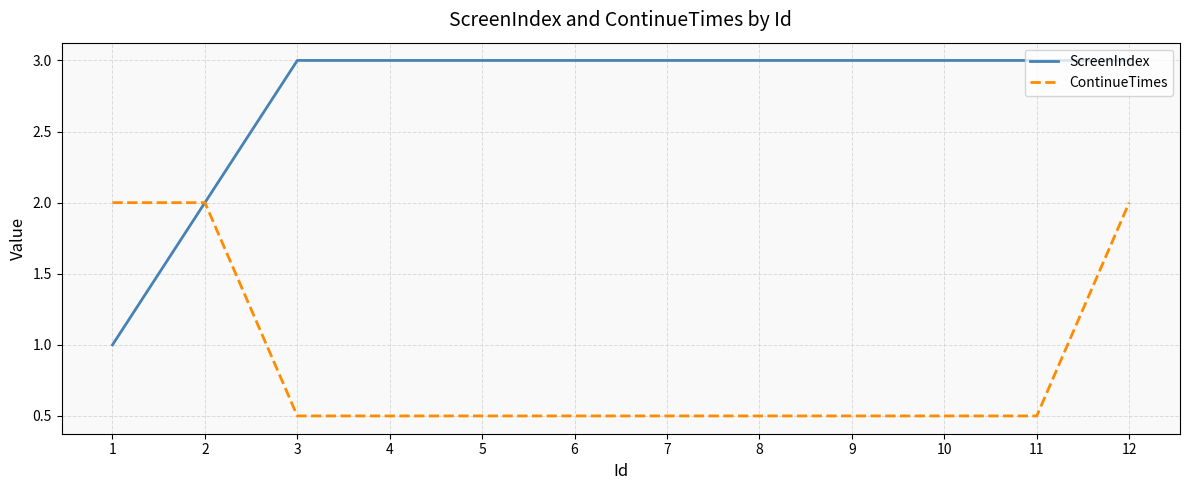

How many series are shown in this chart?

2